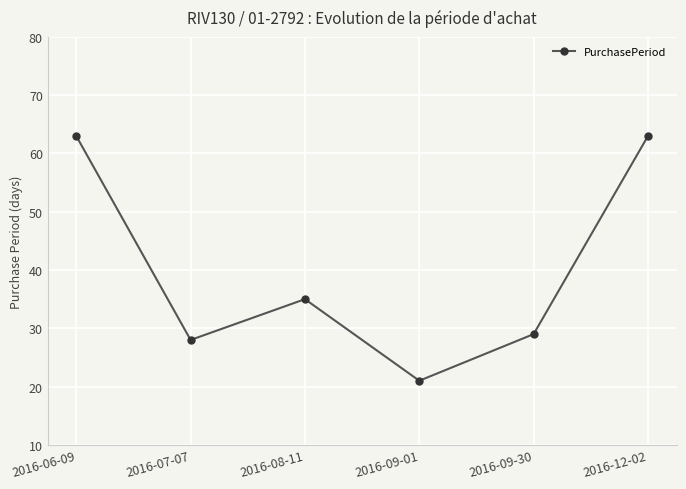

How many categories are shown in the chart?

6